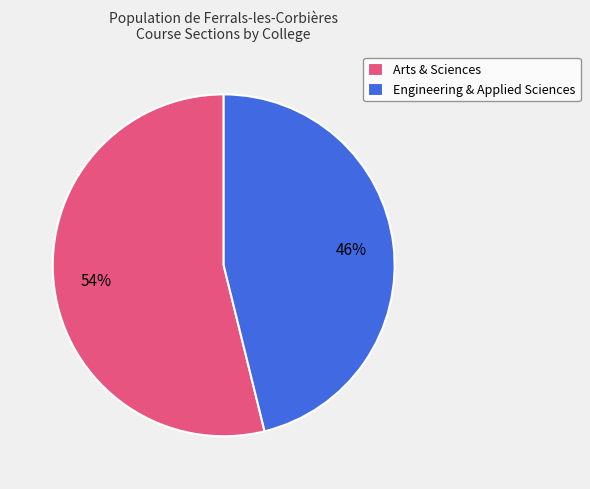

Is there any slice that represents more than half of the pie?

Yes